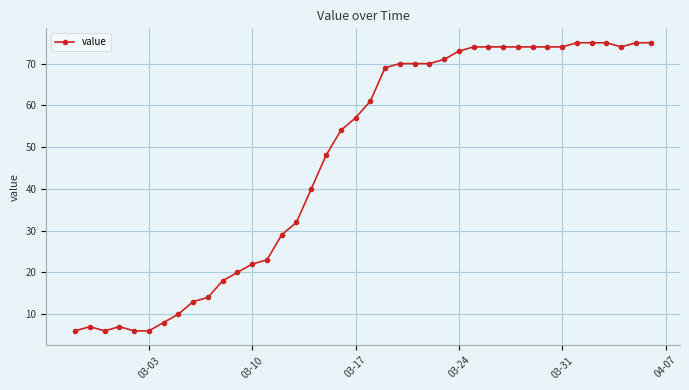

What is the greatest value displayed?

75